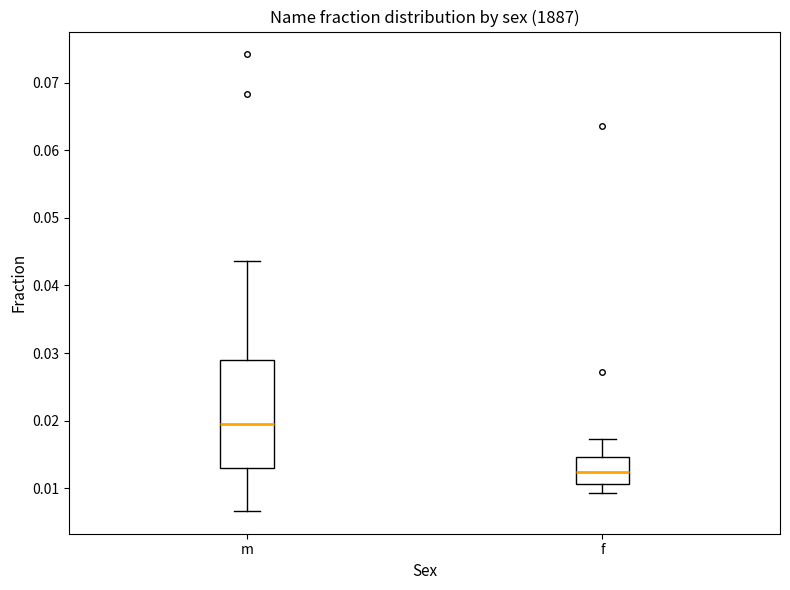

Reading left to right, transcribe this box plot: for each box, give where its median line is, the range the box spans, and where its two whiskers end, as read against the y-axis. The values are not printed on the chart, so give them approximately, as read against the axis.

m: median 0.019, box 0.013 to 0.029, whiskers 0.007 to 0.044
f: median 0.012, box 0.011 to 0.015, whiskers 0.009 to 0.017